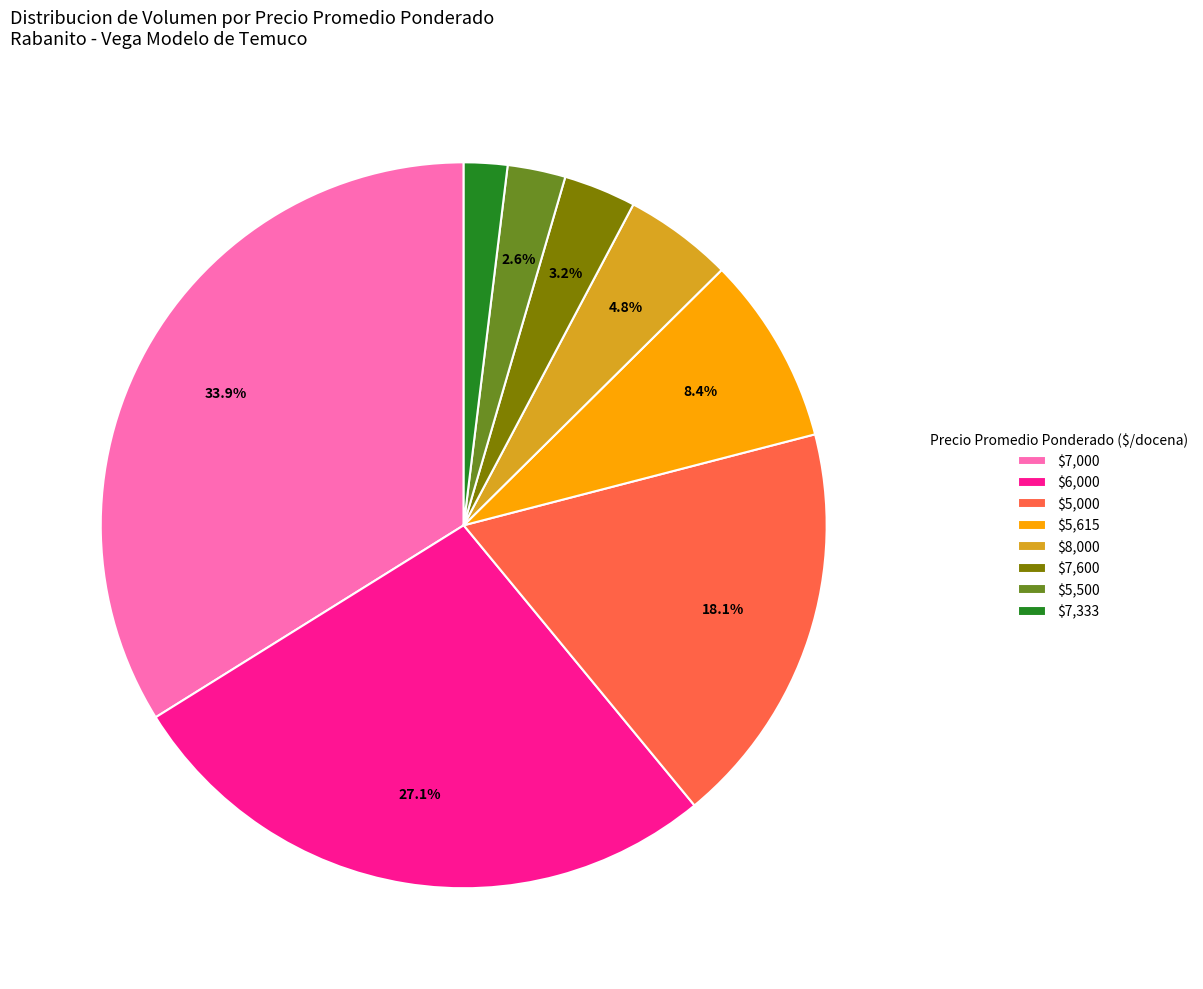

How many segments does this pie chart have?

8